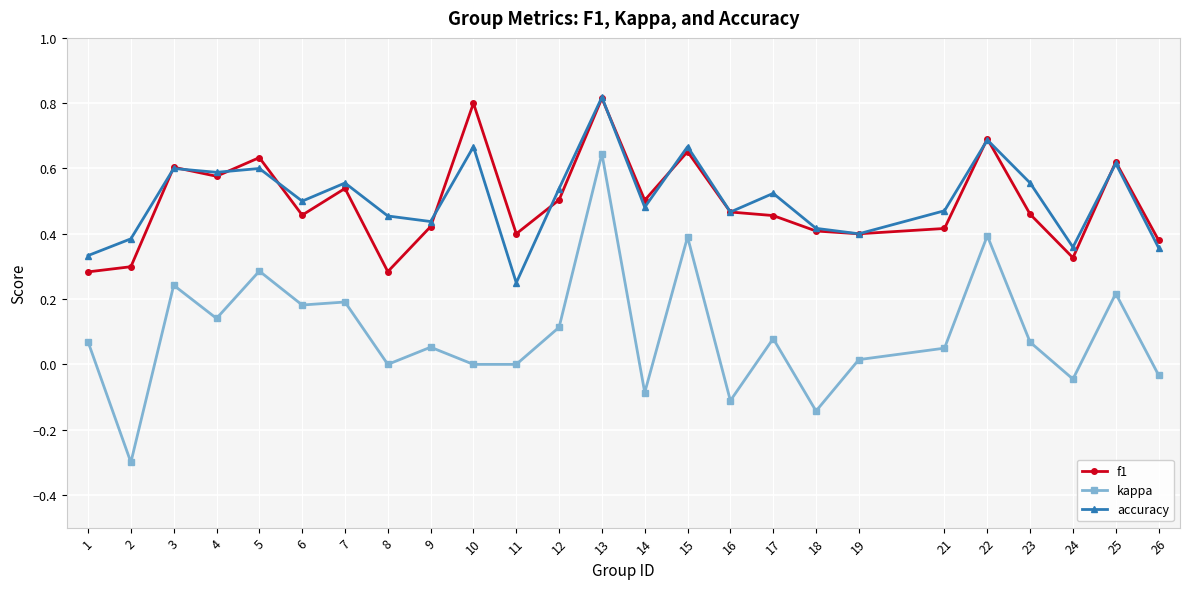

Which category has the lowest value in the accuracy series?

11